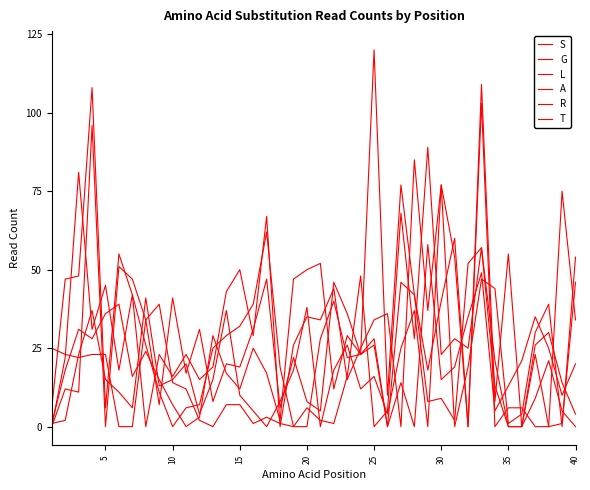

Does the chart have visible grid lines?

No